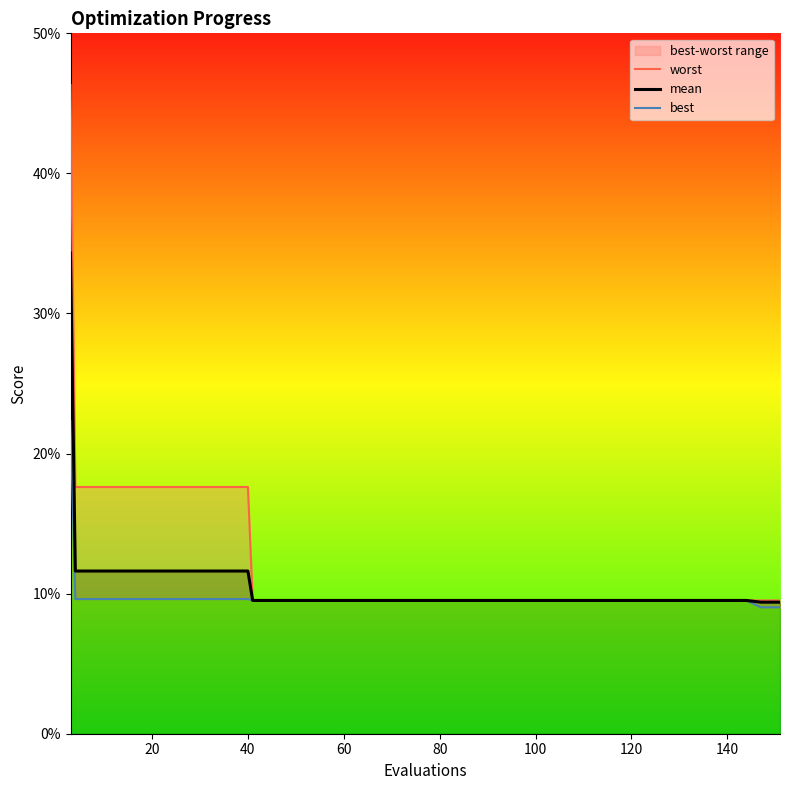

True or false: best and worst intersect in this chart.

False